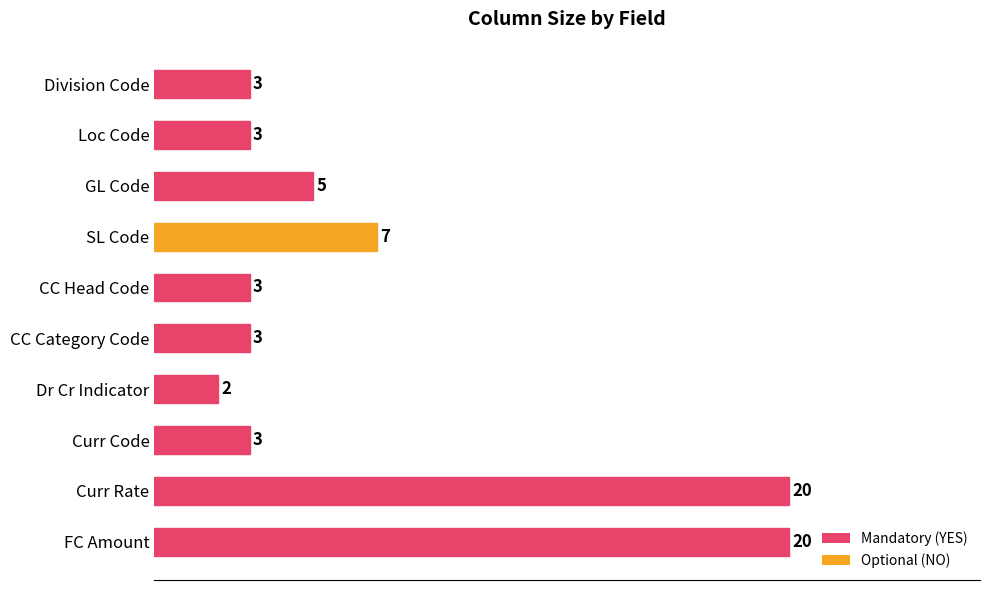

How many series are shown in this chart?

1